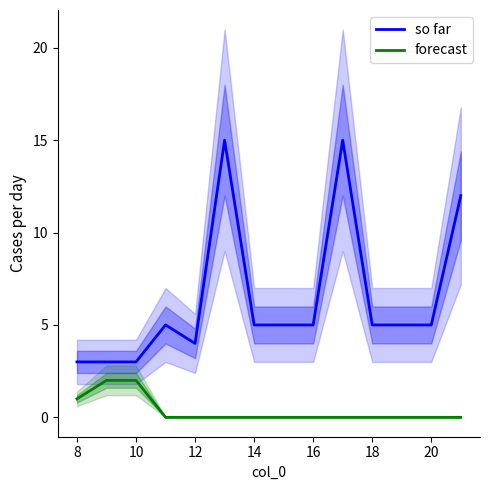

What is the maximum value for so far?

15